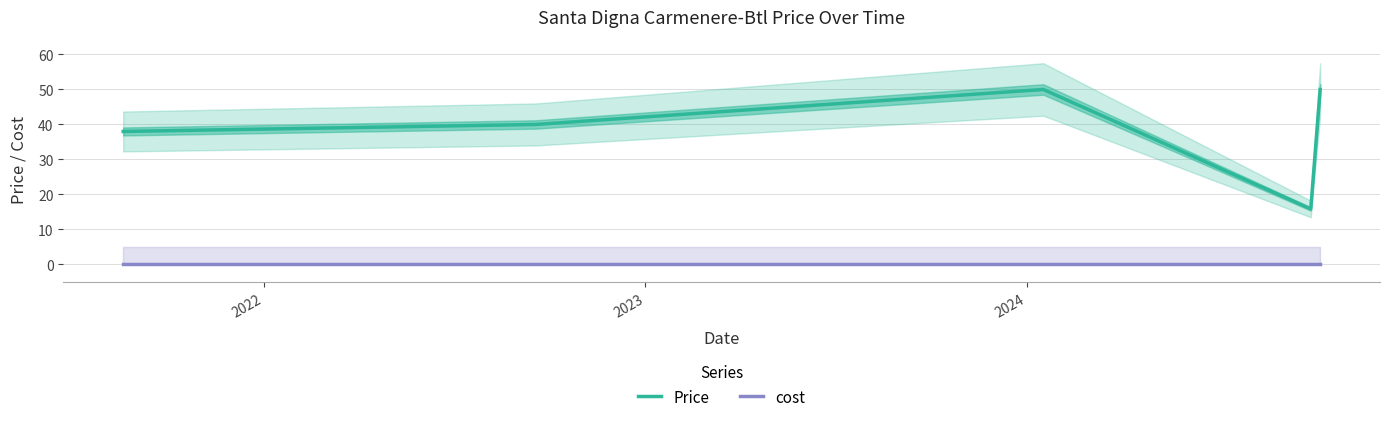

How many interior local valleys does the Price series have?

1